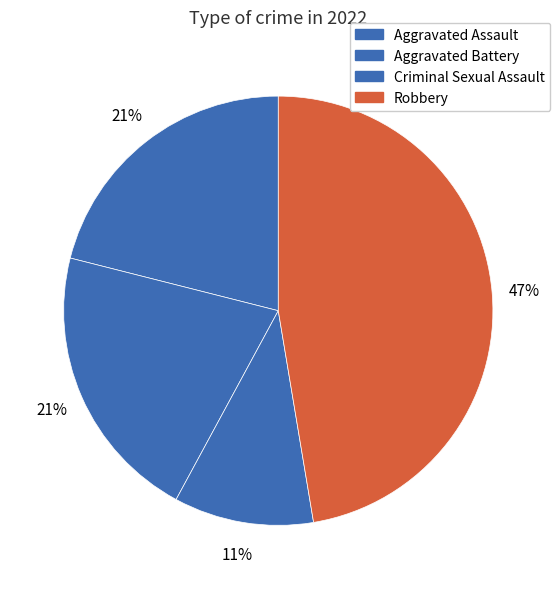

Count the number of slices in the pie.

4